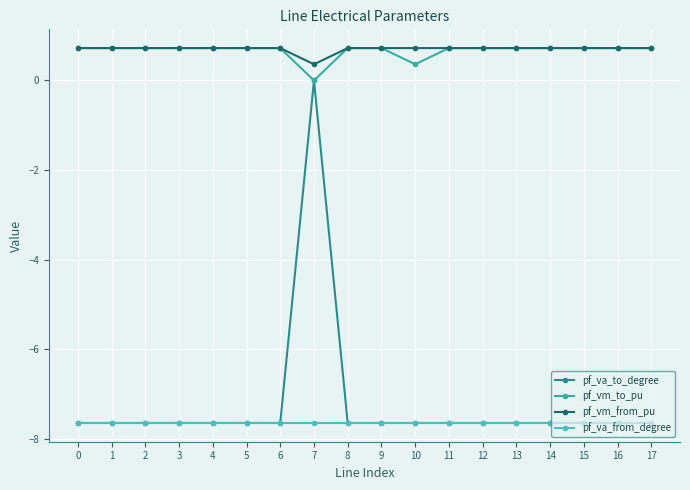

Reading left to right, extract all data points from this chart.

pf_va_to_degree: -7.6	-7.6	-7.6	-7.6	-7.6	-7.6	-7.6	0.0	-7.6	-7.6	-7.6	-7.6	-7.6	-7.6	-7.6	-7.6	-7.6	-7.6
pf_vm_to_pu: 0.7	0.7	0.7	0.7	0.7	0.7	0.7	0.0	0.7	0.7	0.4	0.7	0.7	0.7	0.7	0.7	0.7	0.7
pf_vm_from_pu: 0.7	0.7	0.7	0.7	0.7	0.7	0.7	0.4	0.7	0.7	0.7	0.7	0.7	0.7	0.7	0.7	0.7	0.7
pf_va_from_degree: -7.6	-7.6	-7.6	-7.6	-7.6	-7.6	-7.6	-7.6	-7.6	-7.6	-7.6	-7.6	-7.6	-7.6	-7.6	-7.6	-7.6	-7.6